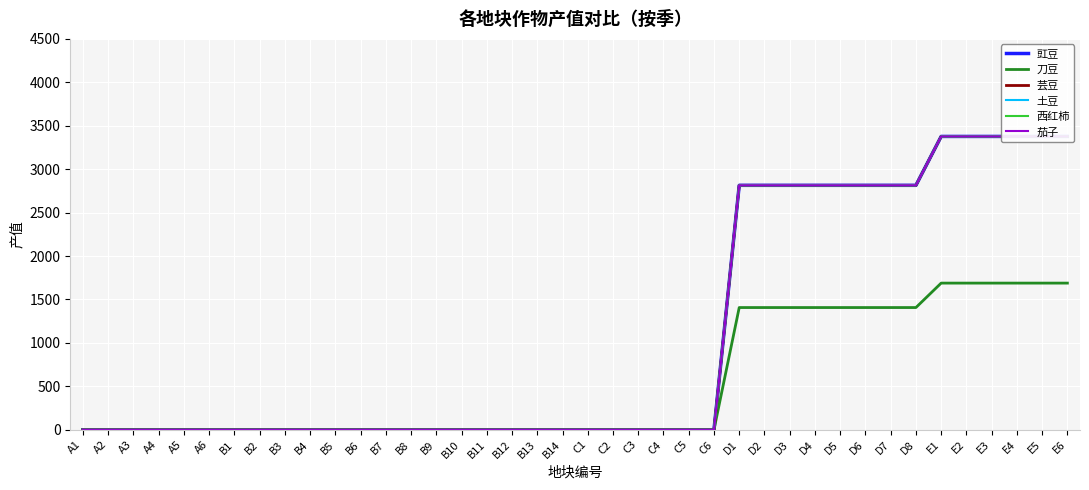

What are all the series names shown in the legend?

豇豆, 刀豆, 芸豆, 土豆, 西红柿, 茄子